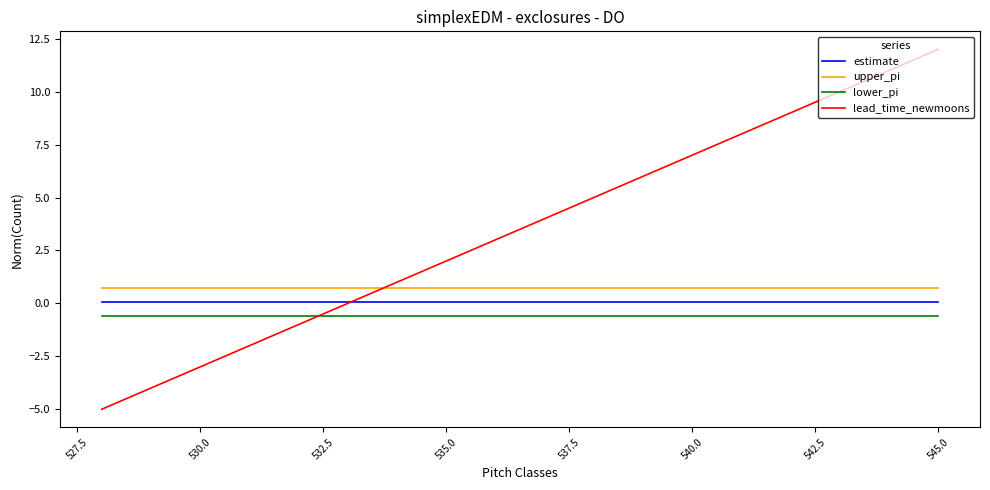

Which series has the largest range (max minus min)?

lead_time_newmoons